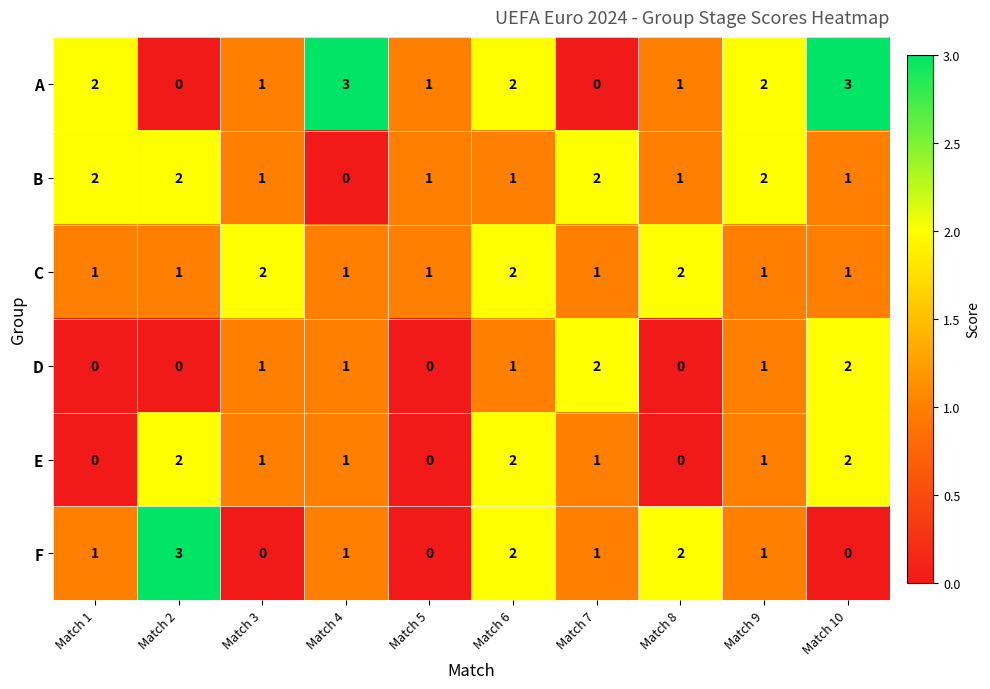

Is it true that C equals 2 at Match 2?

False